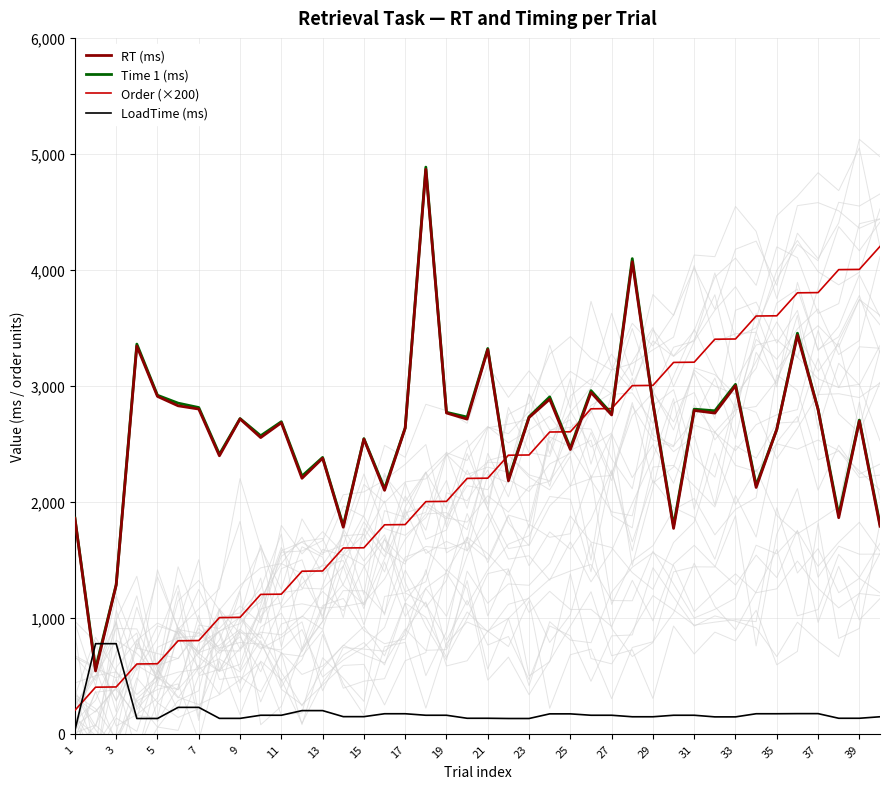

Reading right to left, list all the values displayed in this chart.

RT (ms): 1790.0	2696.0	1863.0	2796.0	3436.0	2625.0	2124.0	3001.0	2765.0	2788.0	1771.0	2849.0	4070.0	2749.0	2943.0	2451.0	2885.0	2727.0	2181.0	3313.0	2713.0	2766.0	4867.0	2636.0	2099.0	2541.0	1781.0	2376.0	2203.0	2682.0	2554.0	2715.0	2397.0	2800.0	2828.0	2909.0	3343.0	1282.0	542.0	1857.0
Time 1 (ms): 1808.0	2705.0	1888.0	2799.0	3454.0	2625.0	2142.0	3013.0	2785.0	2799.0	1794.0	2852.0	4097.0	2759.0	2959.0	2464.0	2905.0	2733.0	2195.0	3322.0	2731.0	2772.0	4886.0	2638.0	2115.0	2545.0	1794.0	2383.0	2222.0	2691.0	2570.0	2718.0	2410.0	2813.0	2851.0	2919.0	3360.0	1287.0	562.0	1861.0
Order (×200): 4202.0	4004.0	4002.0	3804.0	3802.0	3604.0	3602.0	3404.0	3402.0	3204.0	3202.0	3004.0	3002.0	2804.0	2802.0	2604.0	2602.0	2404.0	2402.0	2204.0	2202.0	2004.0	2002.0	1804.0	1802.0	1604.0	1602.0	1404.0	1402.0	1204.0	1202.0	1004.0	1002.0	804.0	802.0	604.0	602.0	404.0	402.0	202.0
LoadTime (ms): 147.0	134.0	134.0	174.0	174.0	173.0	173.0	146.0	146.0	160.0	160.0	147.0	147.0	160.0	160.0	172.0	172.0	132.0	132.0	134.0	134.0	160.0	160.0	173.0	173.0	148.0	148.0	200.0	200.0	160.0	160.0	133.0	133.0	228.0	228.0	132.0	132.0	777.0	777.0	29.0